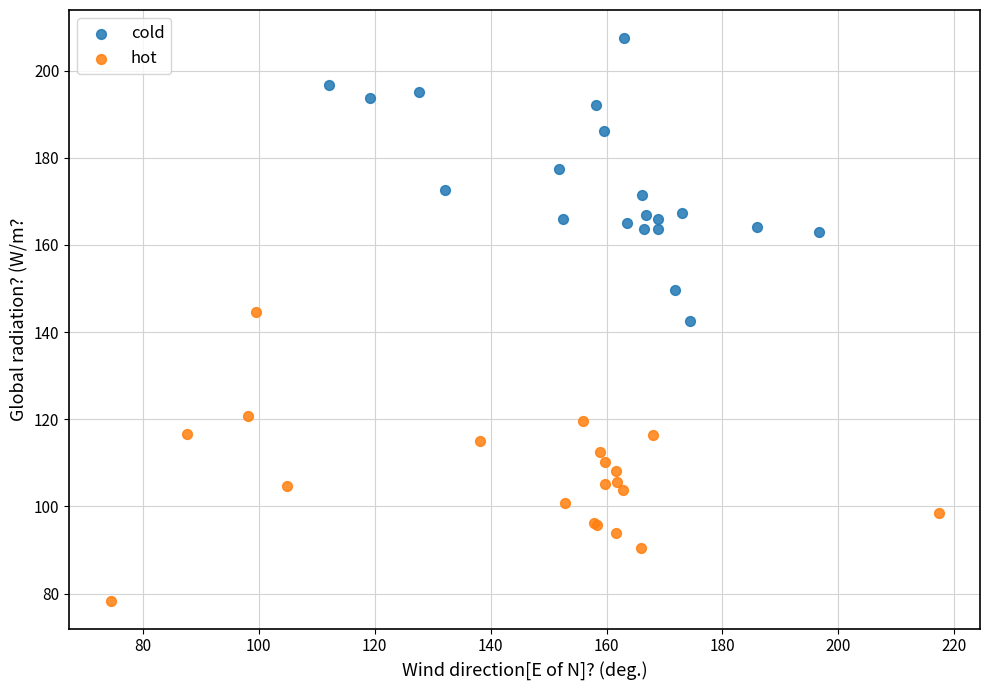

Which series contains the lowest Y value?

hot